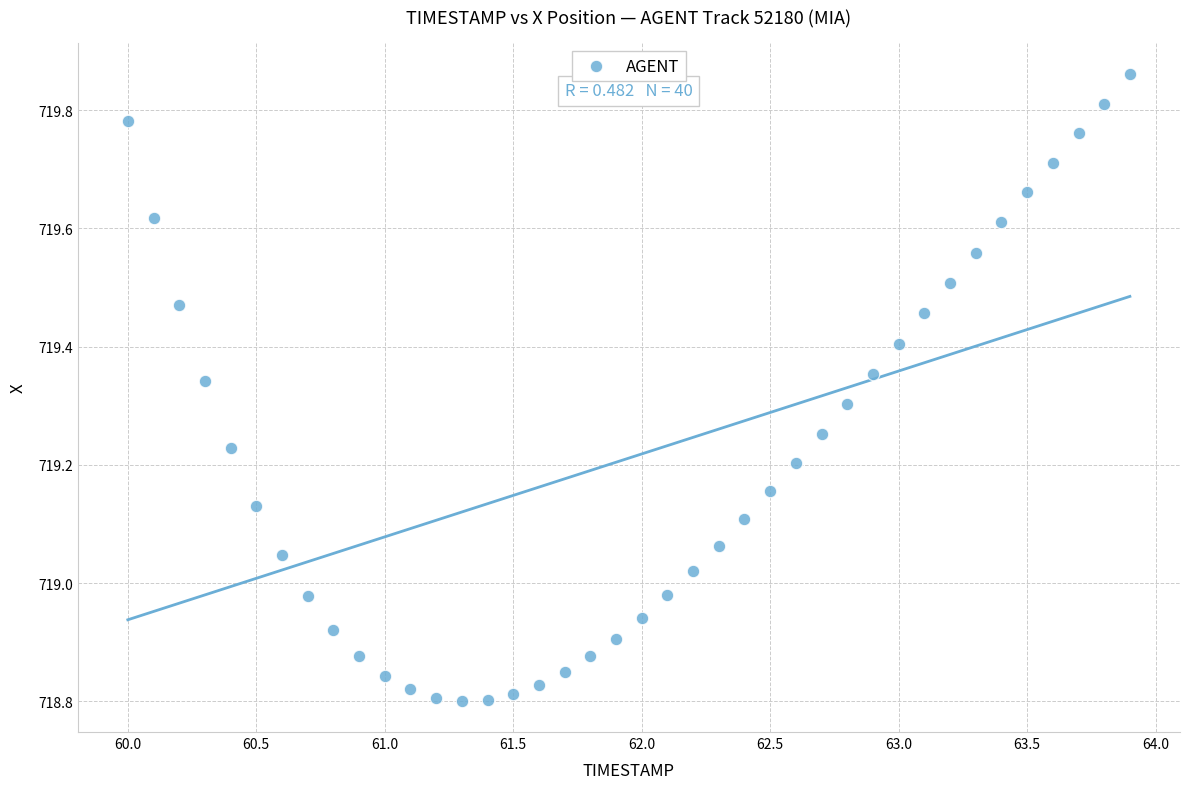

What is the range of Y values (max minus min)?

1.1